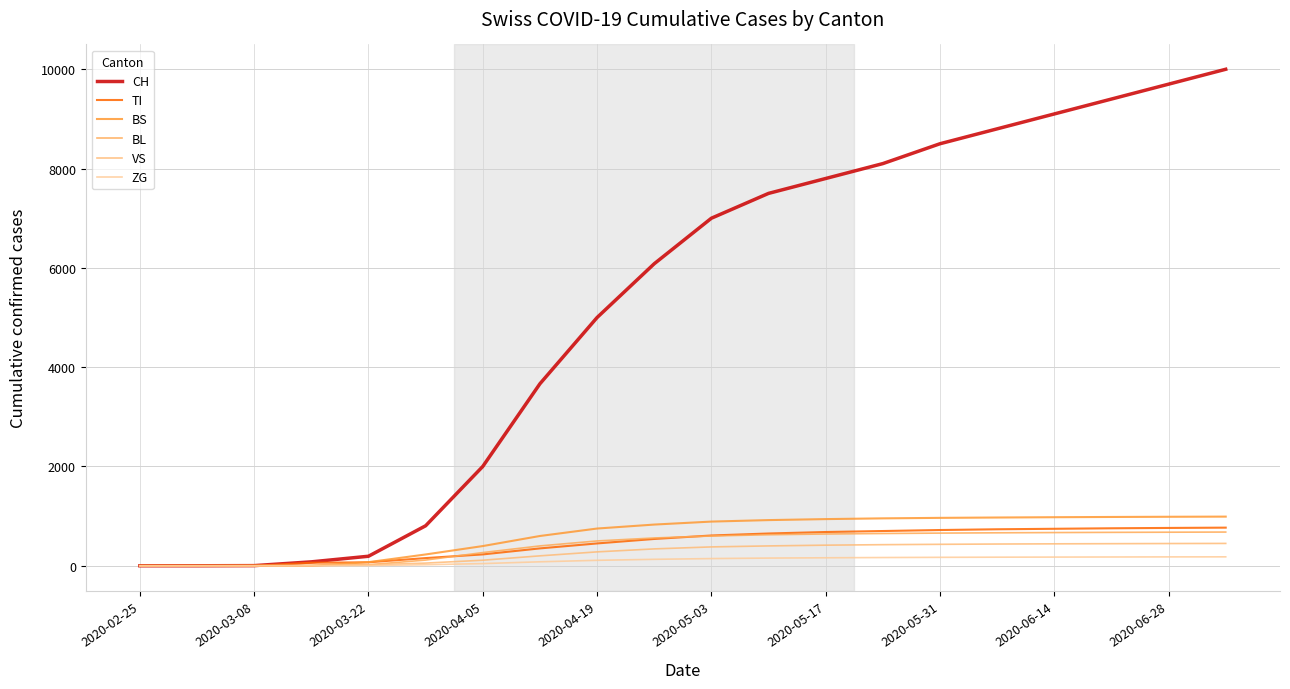

List the series in order of their peak value, lowest first.

ZG, VS, BL, TI, BS, CH